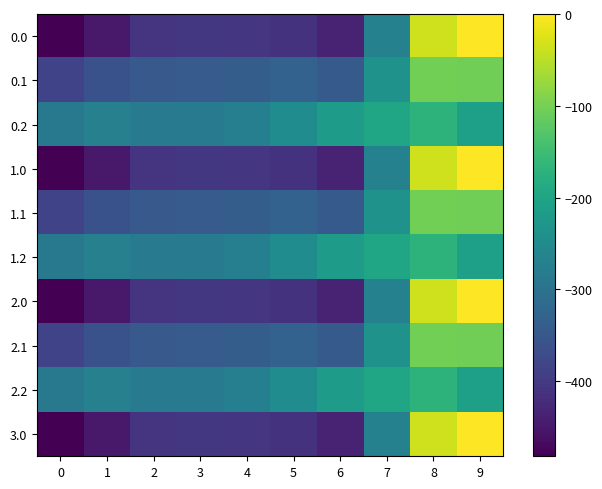

Between 6 and 0, which is larger?

6